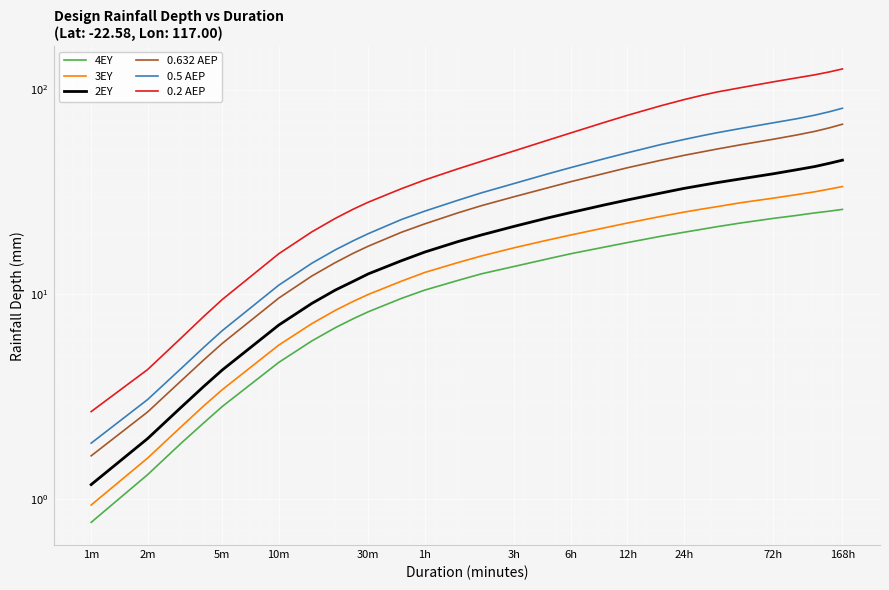

True or false: 0.632 AEP and 3EY cross at least once.

False